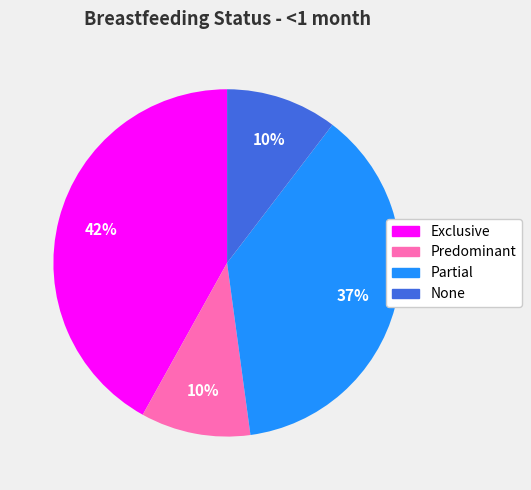

Is there a majority slice in this chart?

No